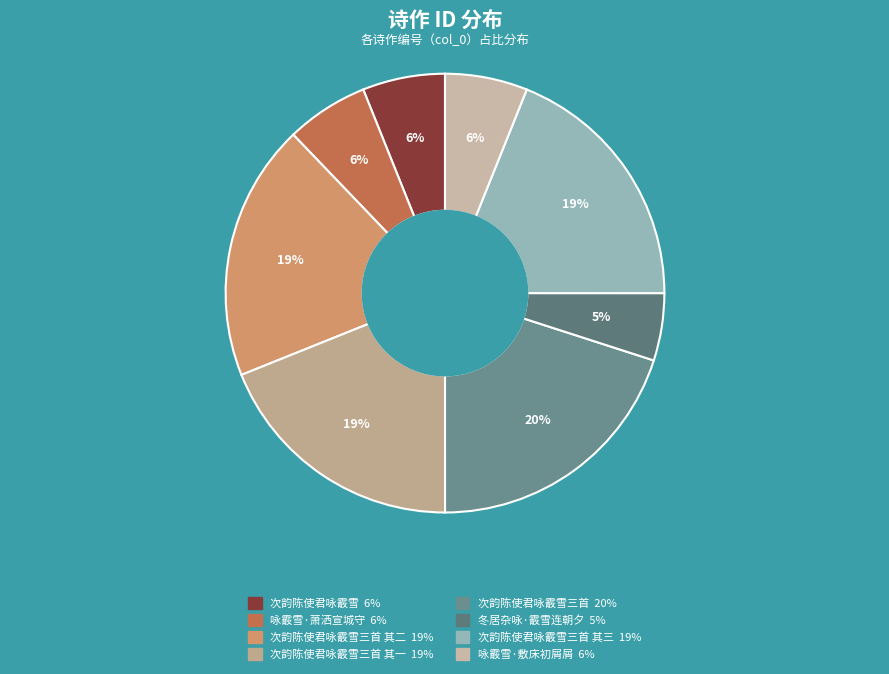

Which slice is the smallest?

冬居杂咏·霰雪连朝夕